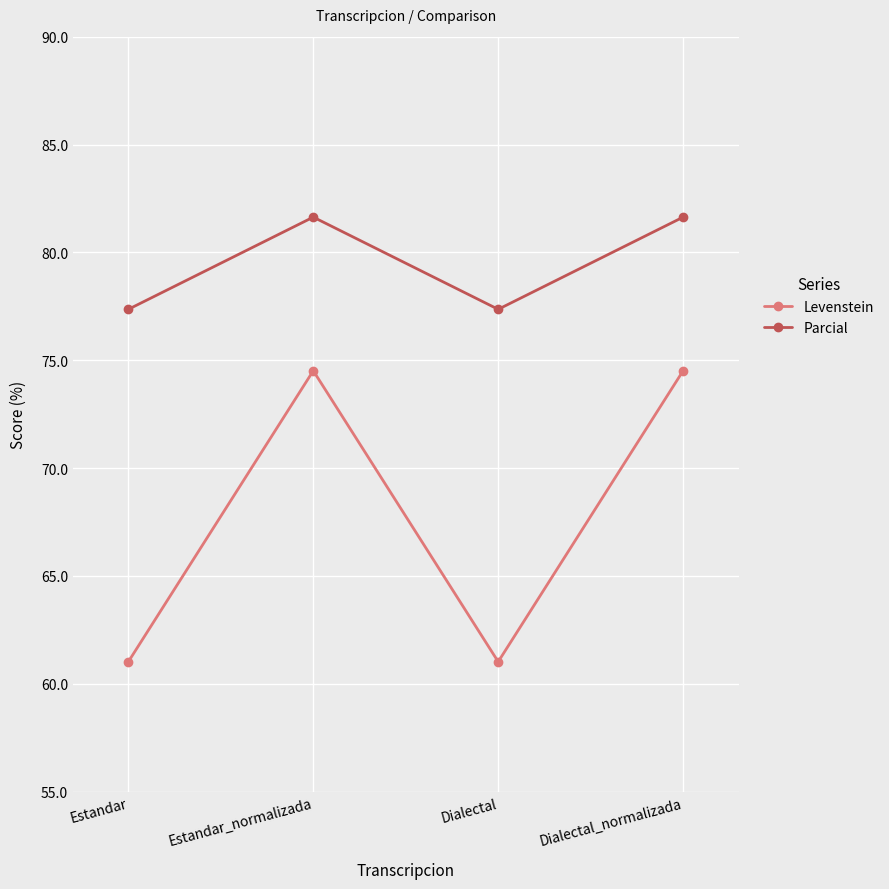

Between Dialectal and Dialectal_normalizada, which series saw the biggest shift?

Levenstein